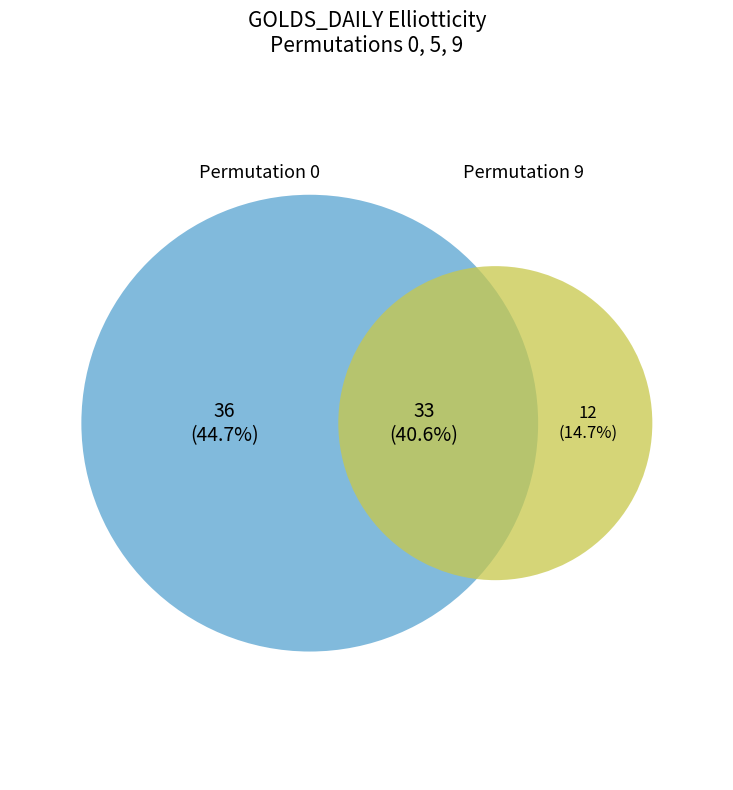

Which slice is the smallest?

9